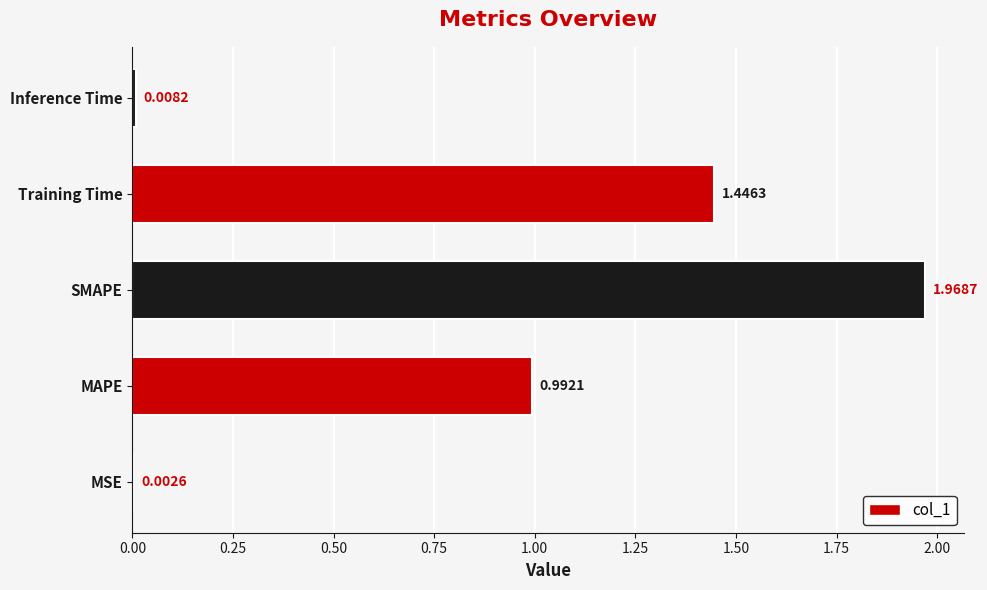

Which label corresponds to the largest value in the chart?

SMAPE